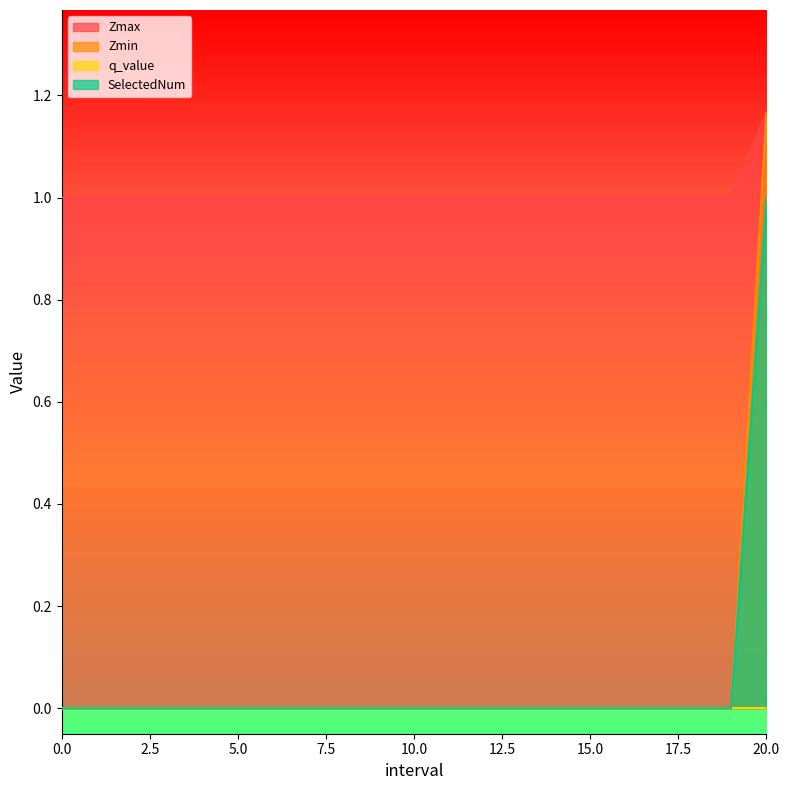

Which series has the largest total across all categories?

Zmax